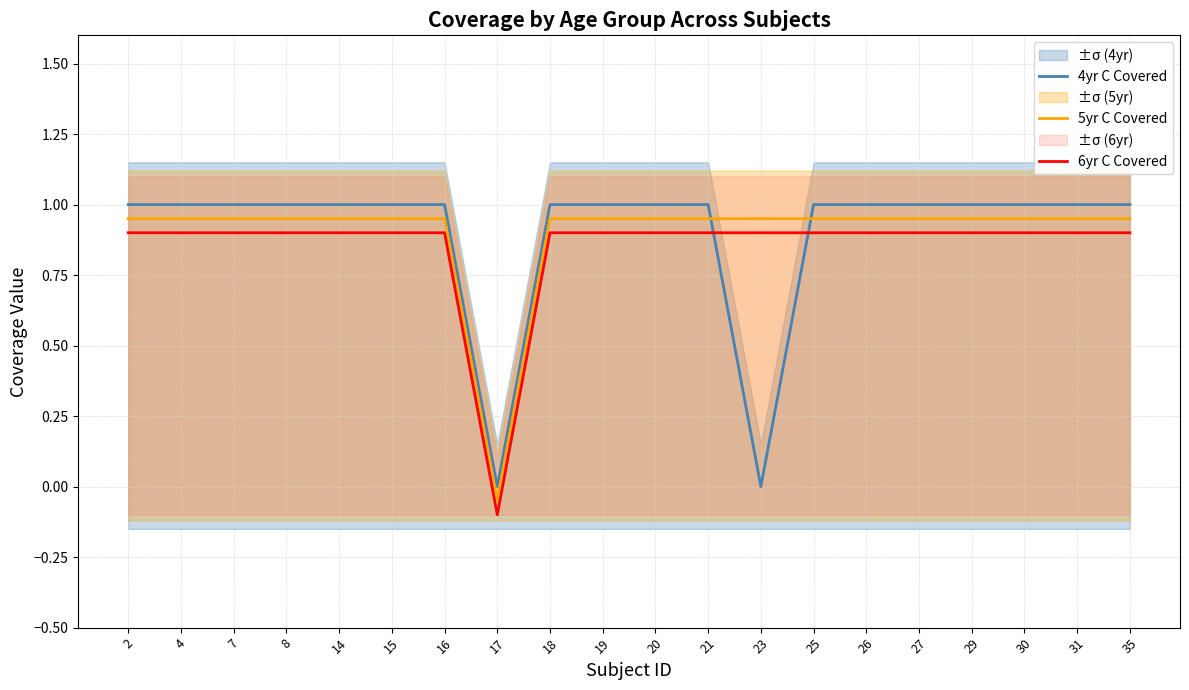

Between 25 and 27, which is larger?

25